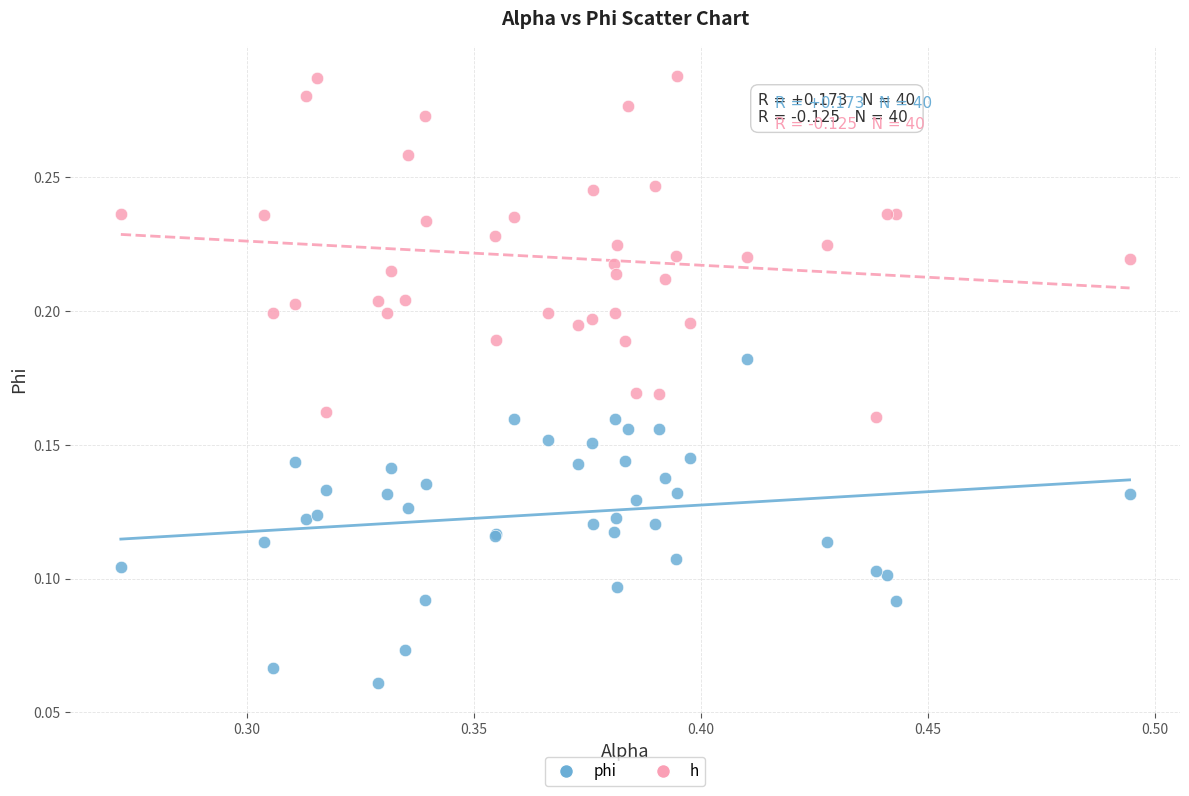

Which series reaches the minimum Y coordinate?

phi